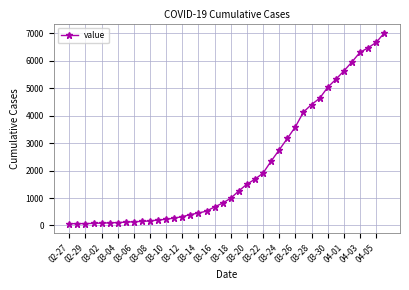

What is the difference between the maximum and minimum values?

6940